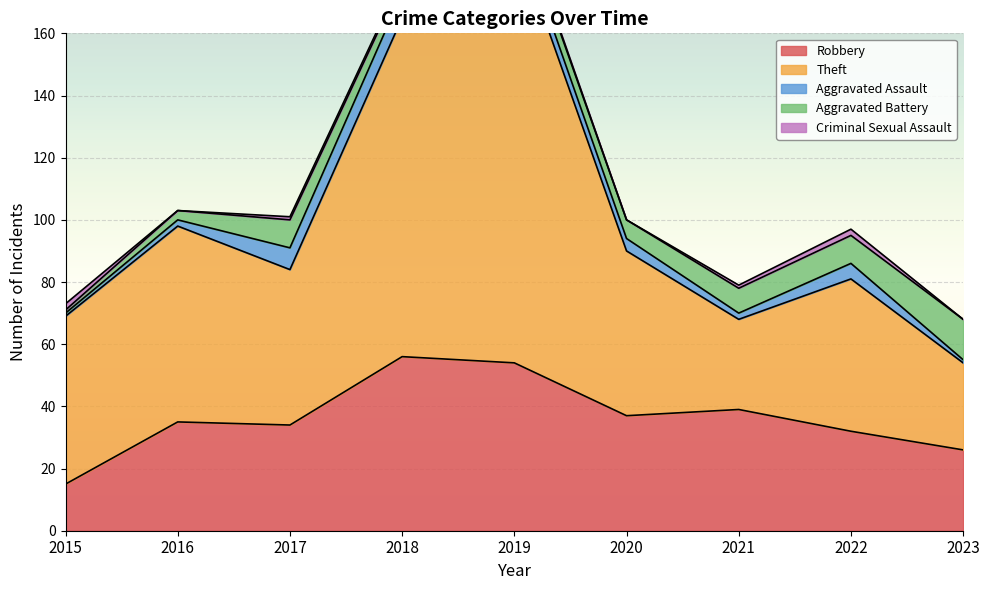

Rank the series at 2021 from lowest to highest value.

Criminal Sexual Assault, Aggravated Assault, Aggravated Battery, Theft, Robbery